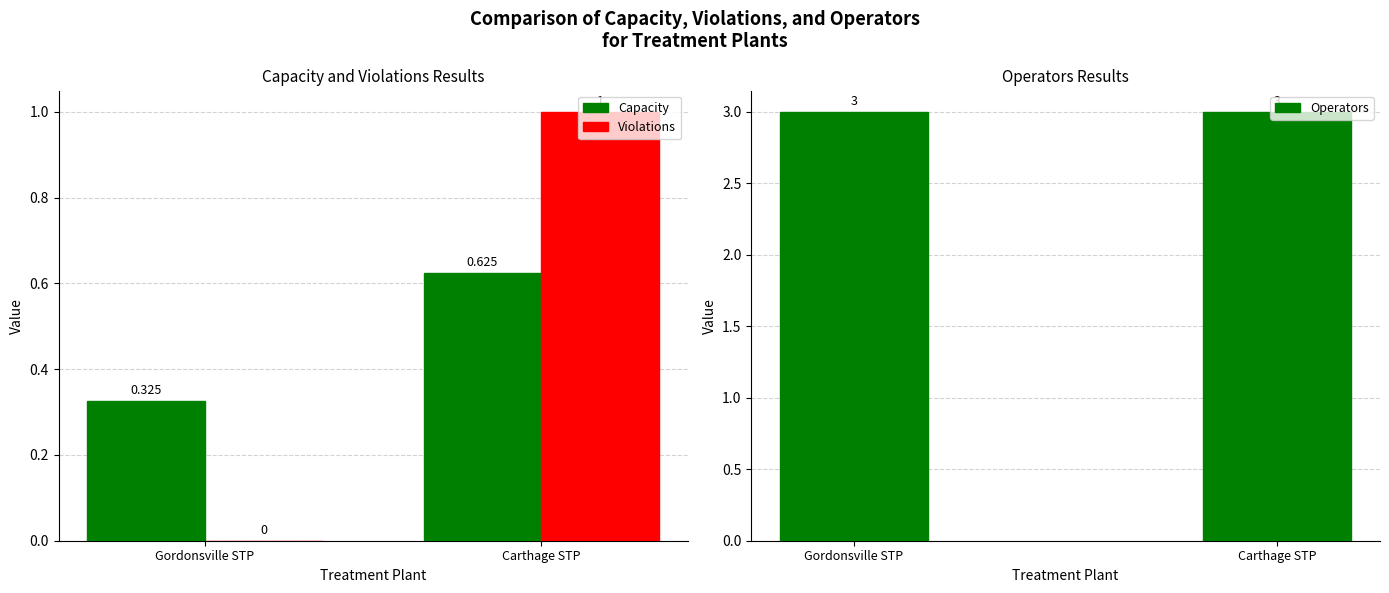

Which label corresponds to the largest value in the chart?

Gordonsville STP